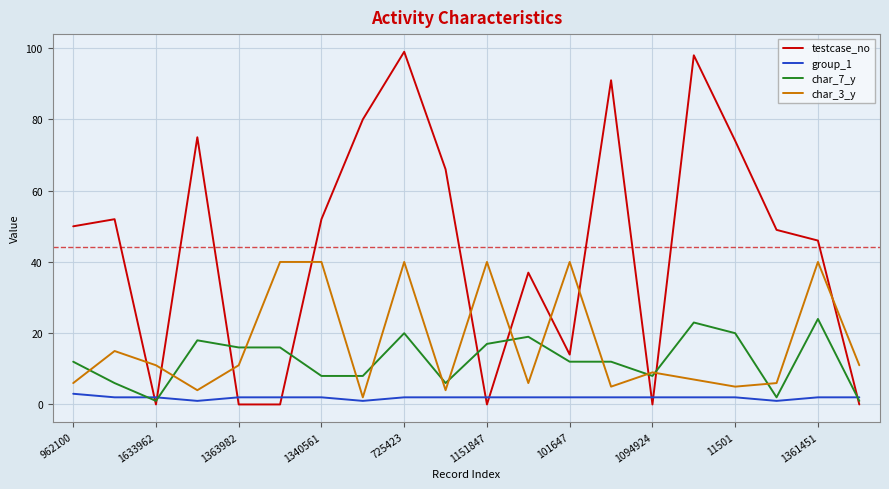

Reading right to left, what are all the values shown in this chart?

testcase_no: 0	46	49	74	98	0	91	14	37	0	66	99	80	52	0	0	75	0	52	50
group_1: 2	2	1	2	2	2	2	2	2	2	2	2	1	2	2	2	1	2	2	3
char_7_y: 1	24	2	20	23	8	12	12	19	17	6	20	8	8	16	16	18	1	6	12
char_3_y: 11	40	6	5	7	9	5	40	6	40	4	40	2	40	40	11	4	11	15	6